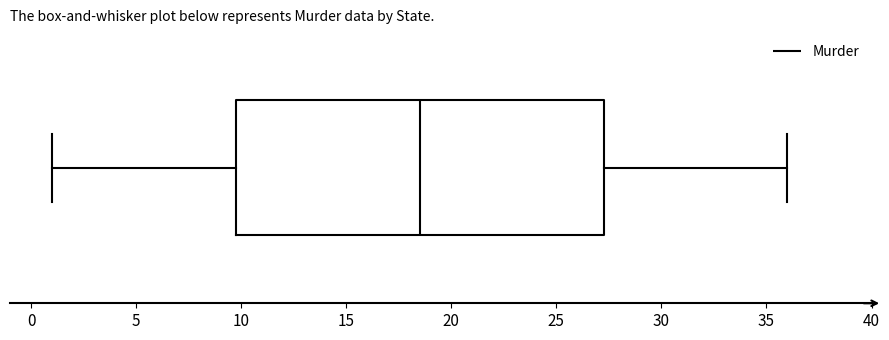

Read this box plot against the x-axis: the position of the median line, the range covered by the box, and the ends of both whiskers. The values are not printed on the chart, so give them approximately, as read against the axis.

median 18.5, box 10.0 to 27.5, whiskers 1.0 to 36.0